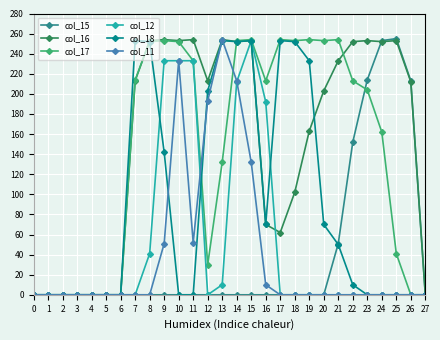

Is the value of col_11 at 11 greater than the value of col_12 at 14?

No